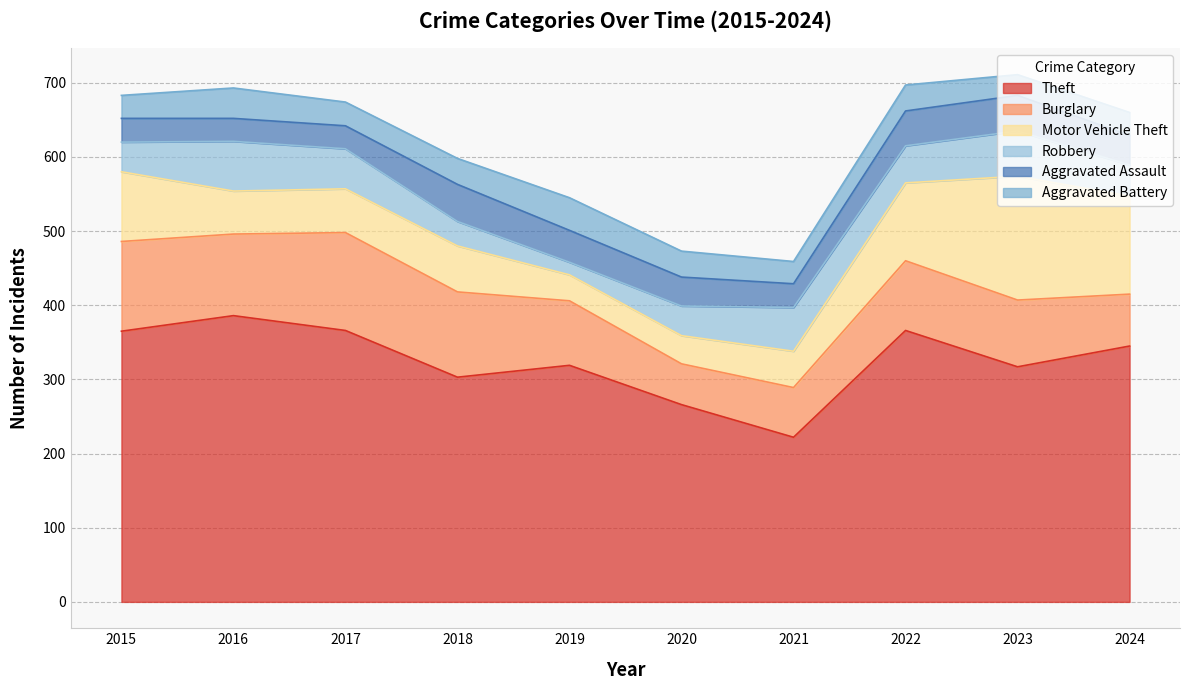

What is the difference between the second highest and minimum values in the Motor Vehicle Theft series?

97